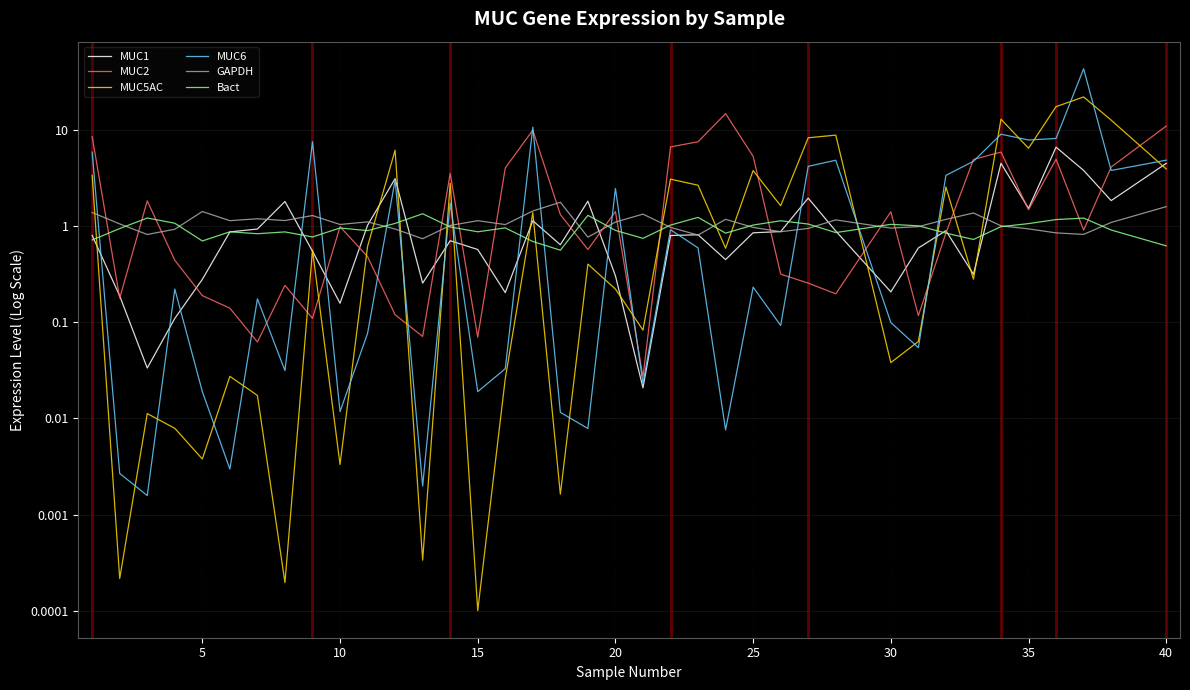

Does the chart have visible grid lines?

Yes